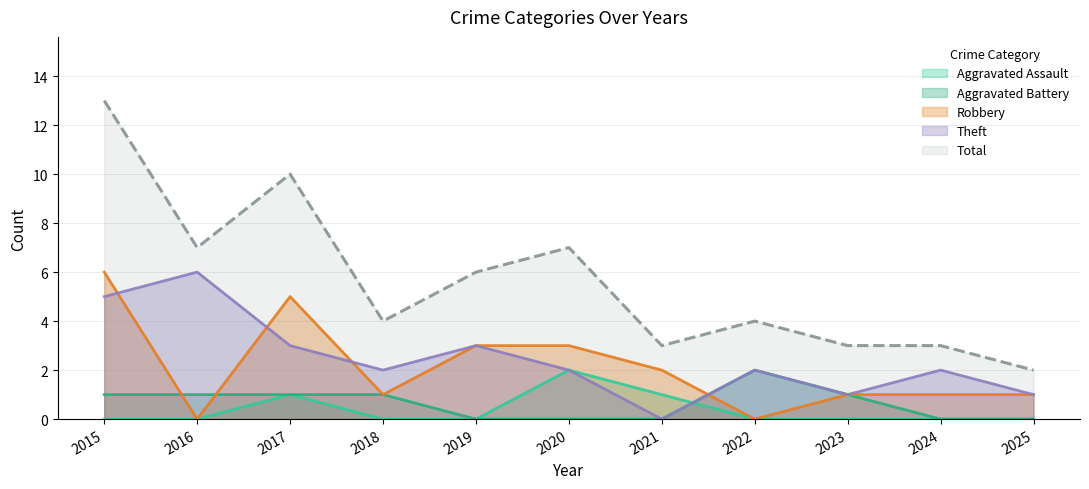

Between 2020 and 2023, which series saw the biggest shift?

Total